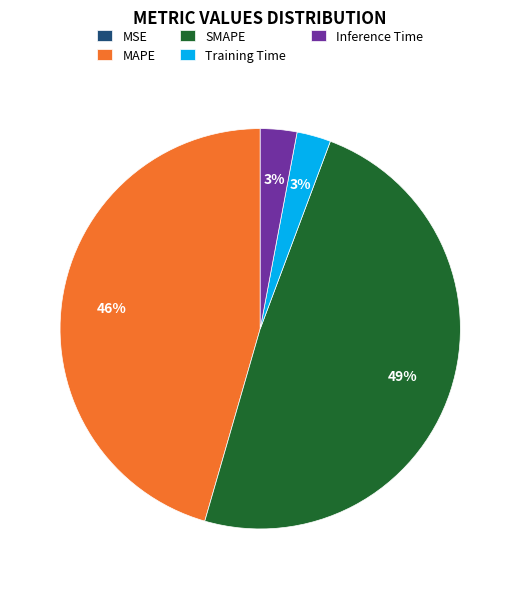

Which has a higher value, Training Time or MAPE?

MAPE